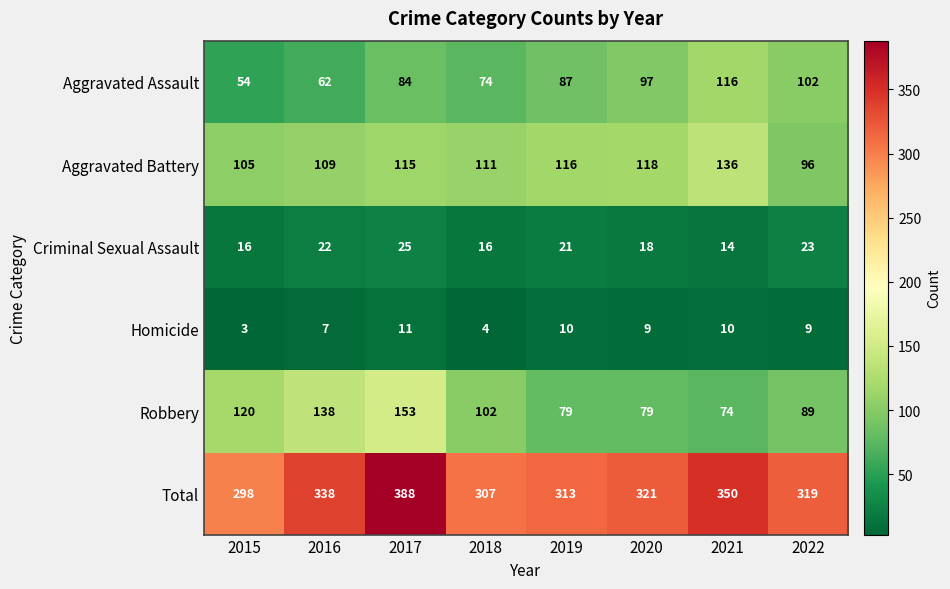

Which series has the largest total across all categories?

Total